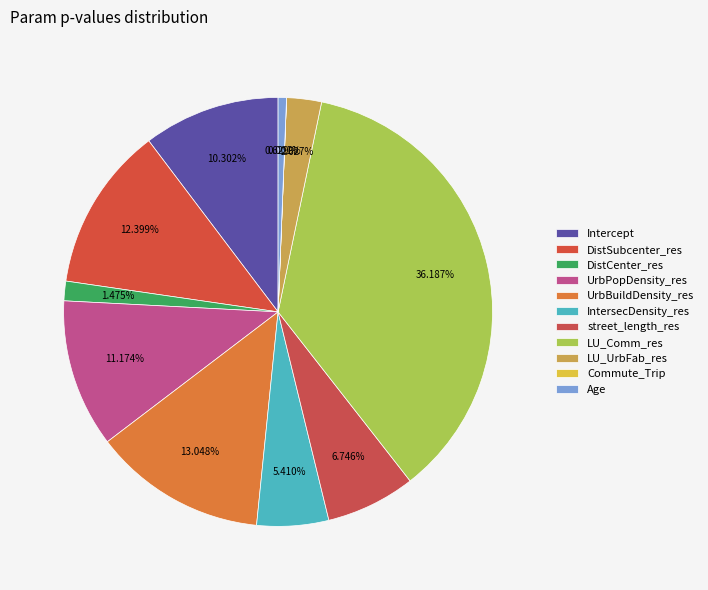

How much of the chart is everything except UrbPopDensity_res?

88.8%